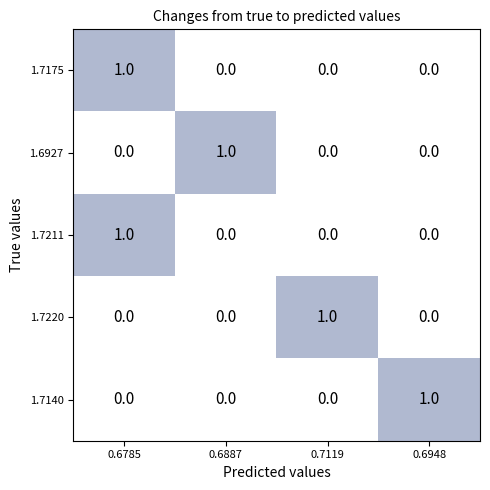

True or false: 1.7175 has a value of -1 at 0.7119.

False